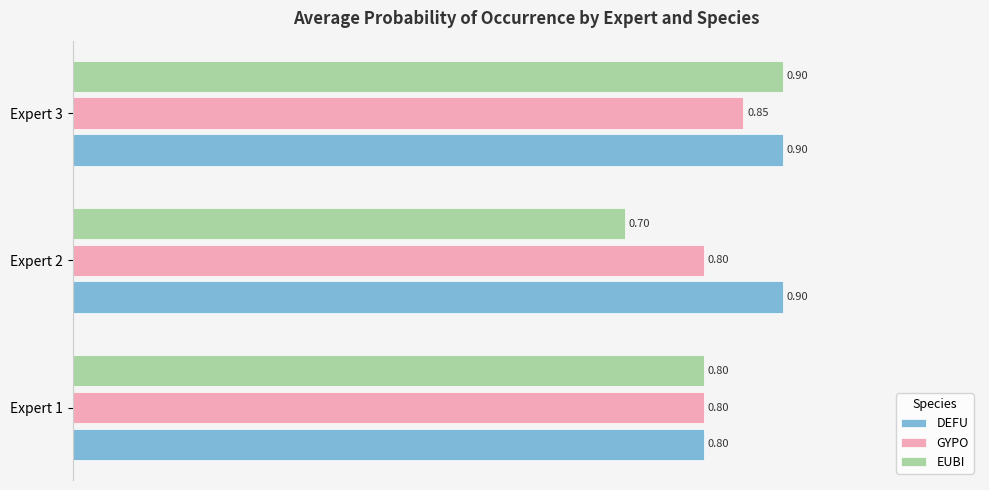

Which series has the largest range (max minus min)?

EUBI